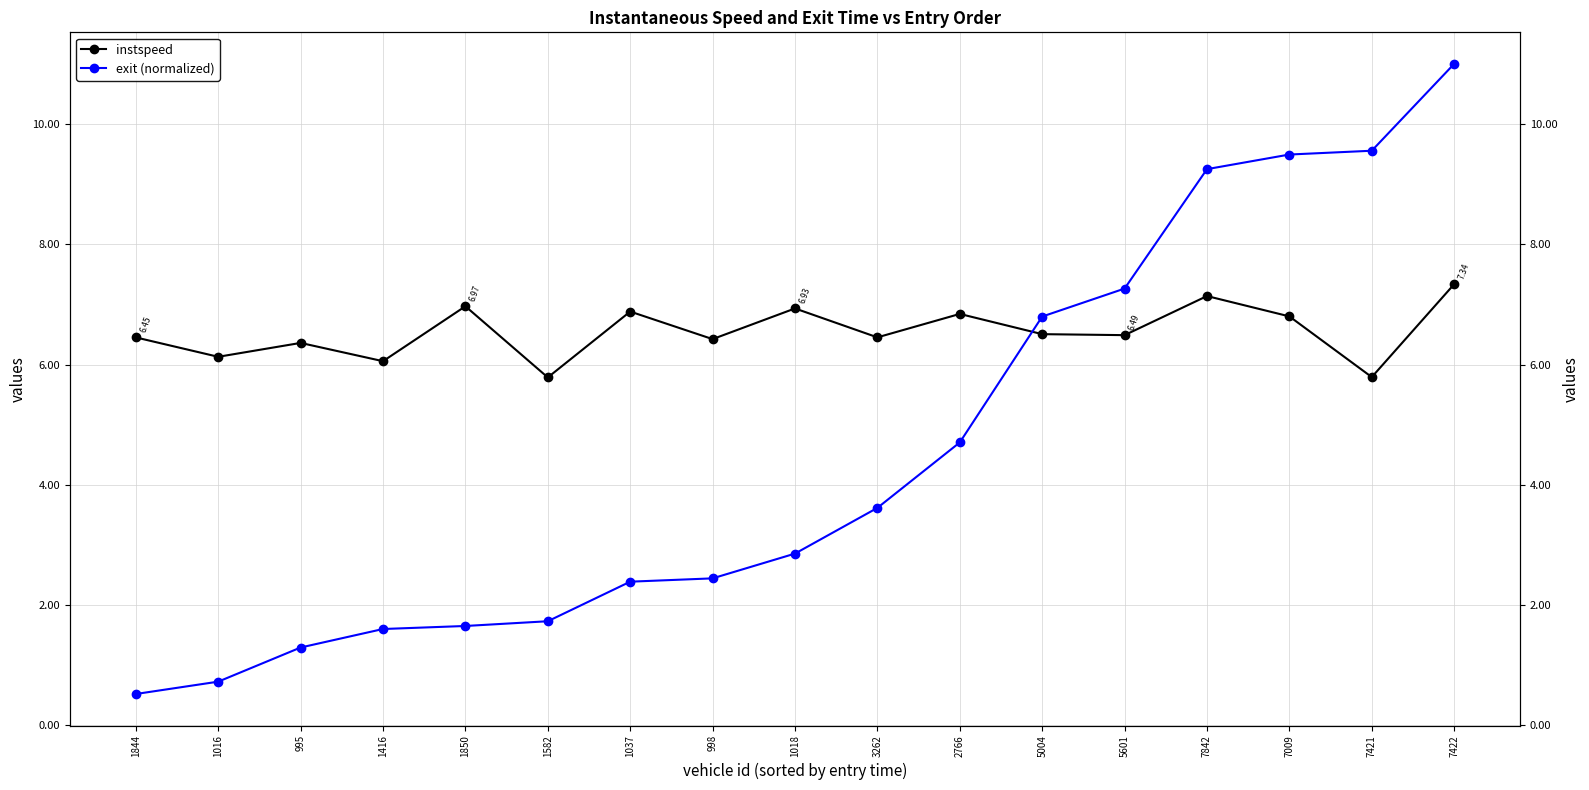

Rank the series at 3262 from highest to lowest value.

instspeed, exit (normalized)